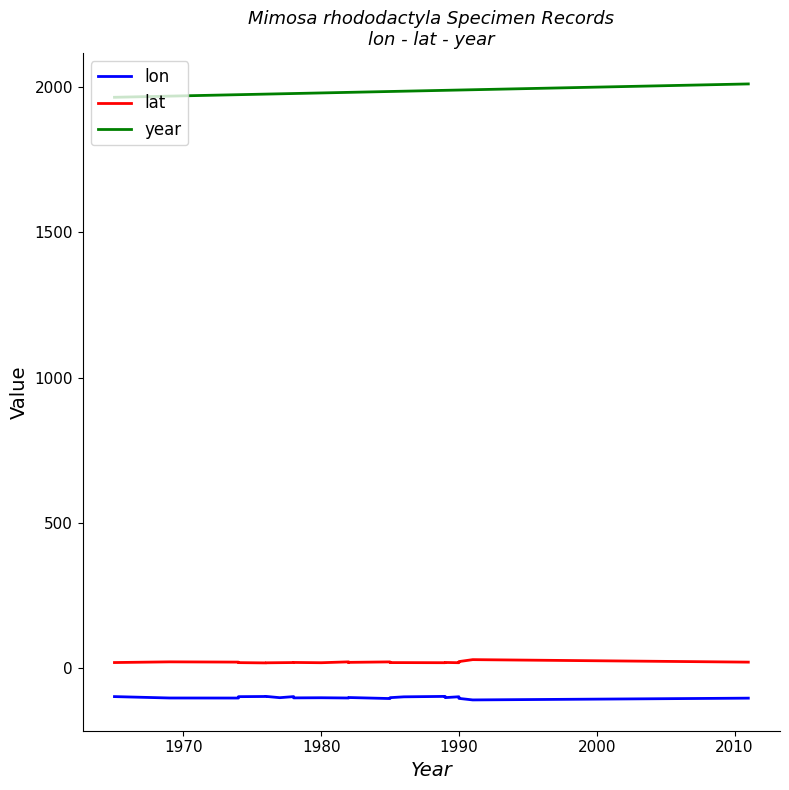

The value of lon at 1970 is -103.1. True or false?

True